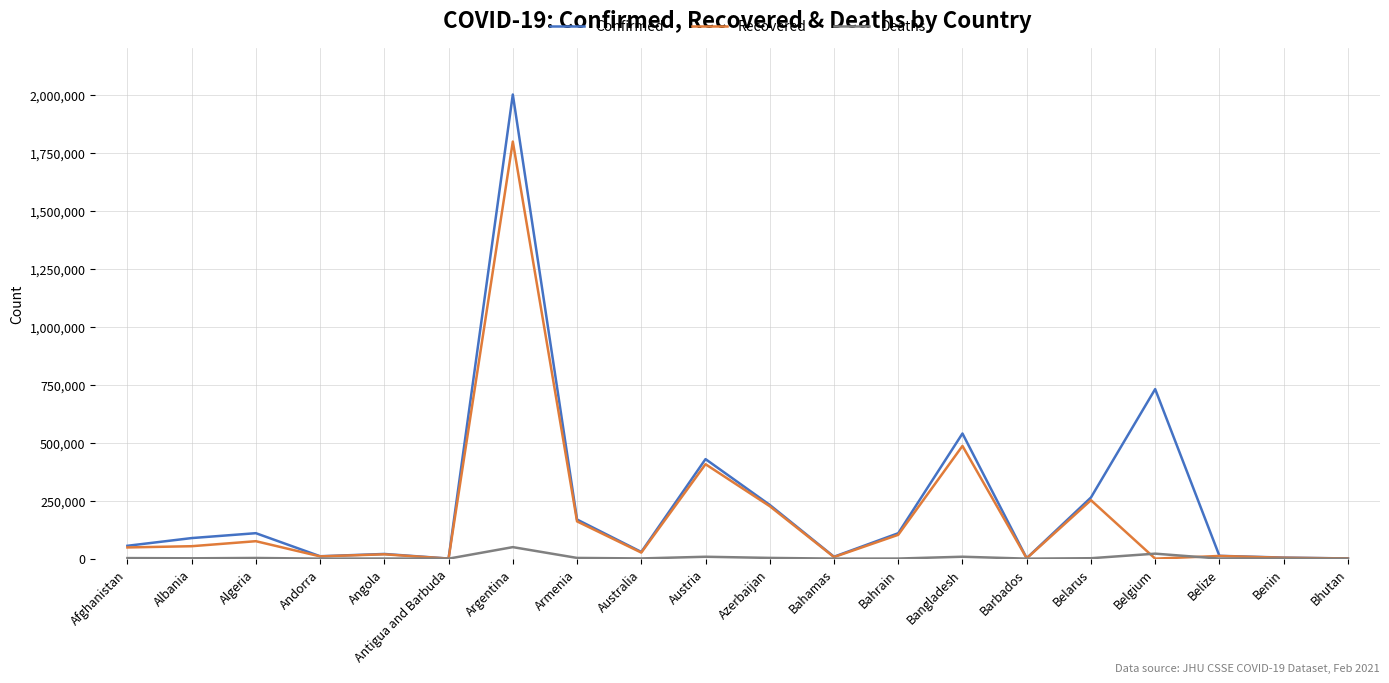

Which series has the largest range (max minus min)?

Confirmed